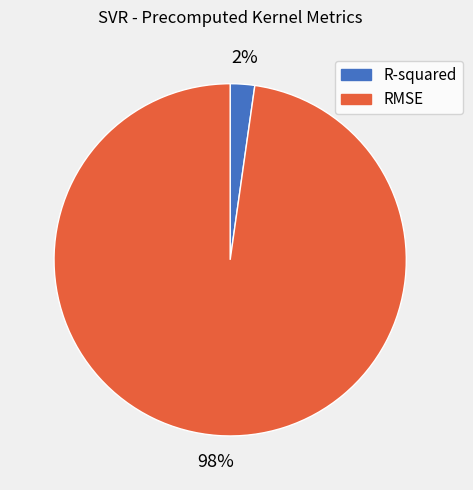

Is it true that R-squared is 2% of the pie?

True